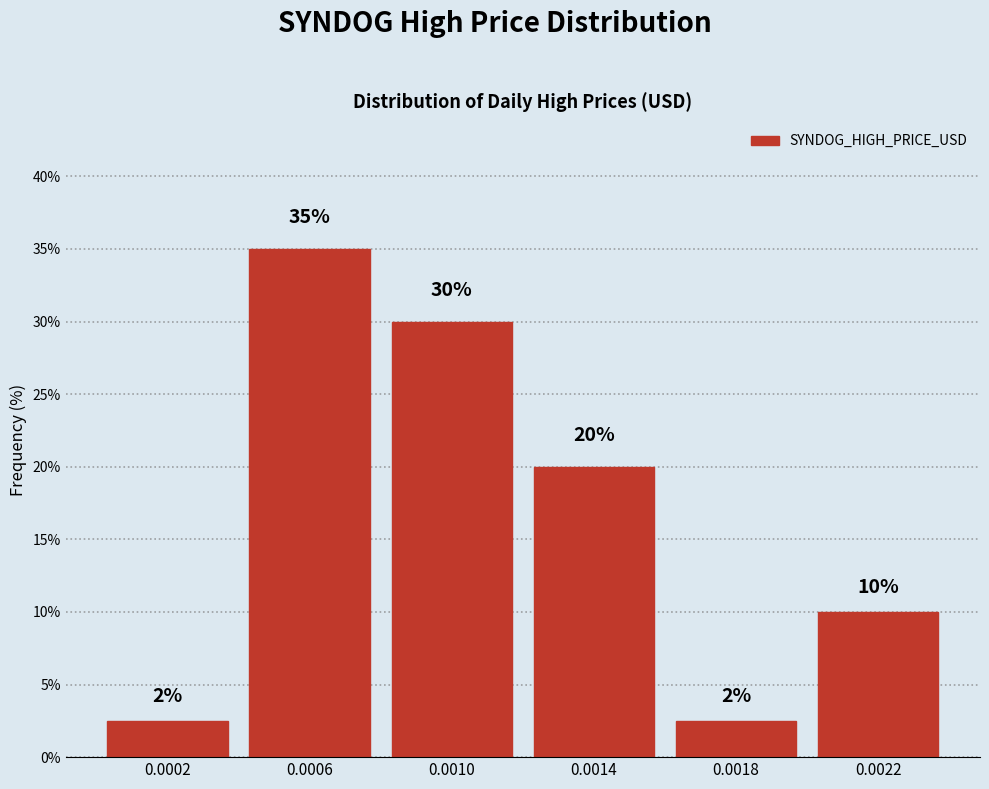

True or false: the data shows 10.0 at 0.0022.

True